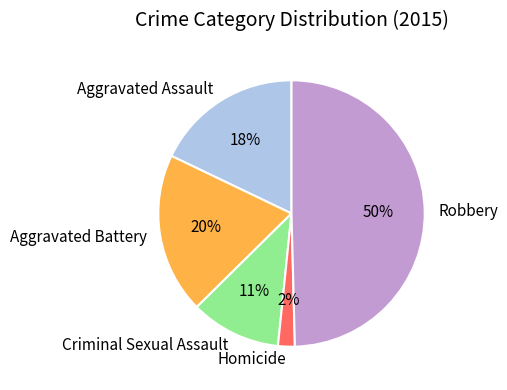

Approximately how many times larger is the value at Homicide compared to Aggravated Assault?

0.1